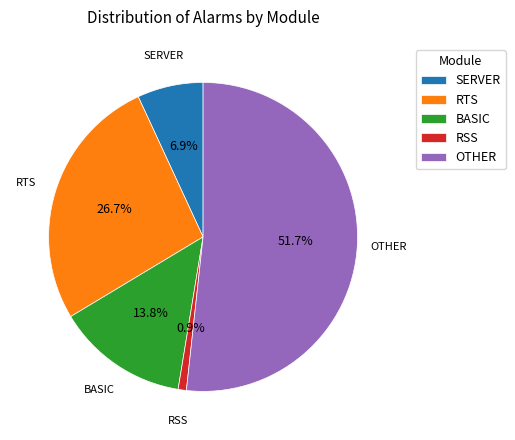

Between RTS and RSS, which is larger?

RTS